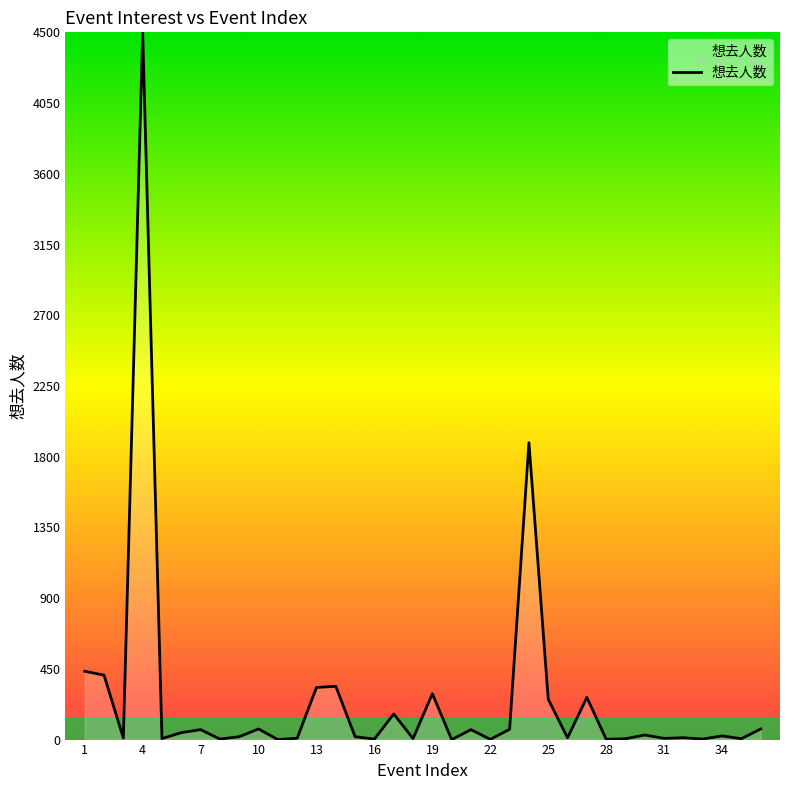

What is the maximum value shown in the chart?

4500.0